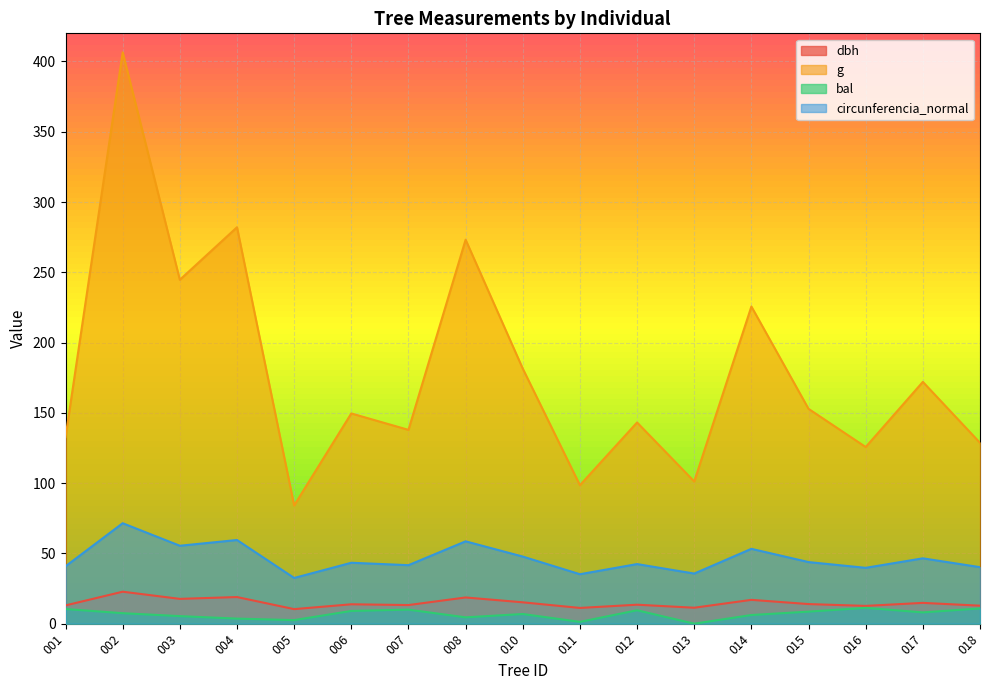

Reading left to right, what are all the values shown in this chart?

dbh: 13.0	22.8	17.6	18.9	10.3	13.8	13.2	18.6	15.2	11.2	13.5	11.3	16.9	13.9	12.7	14.8	12.8
g: 132.7	406.5	244.7	282.0	84.1	149.6	137.9	273.2	181.5	98.5	143.1	101.2	225.7	152.8	125.7	172.0	128.7
bal: 10.4	7.5	5.4	3.6	2.5	9.1	10.0	4.5	6.9	1.3	9.5	0.0	6.2	8.6	11.3	8.0	10.9
circunferencia_normal: 40.8	71.5	55.5	59.5	32.5	43.4	41.6	58.6	47.8	35.2	42.4	35.7	53.2	43.8	39.7	46.5	40.2